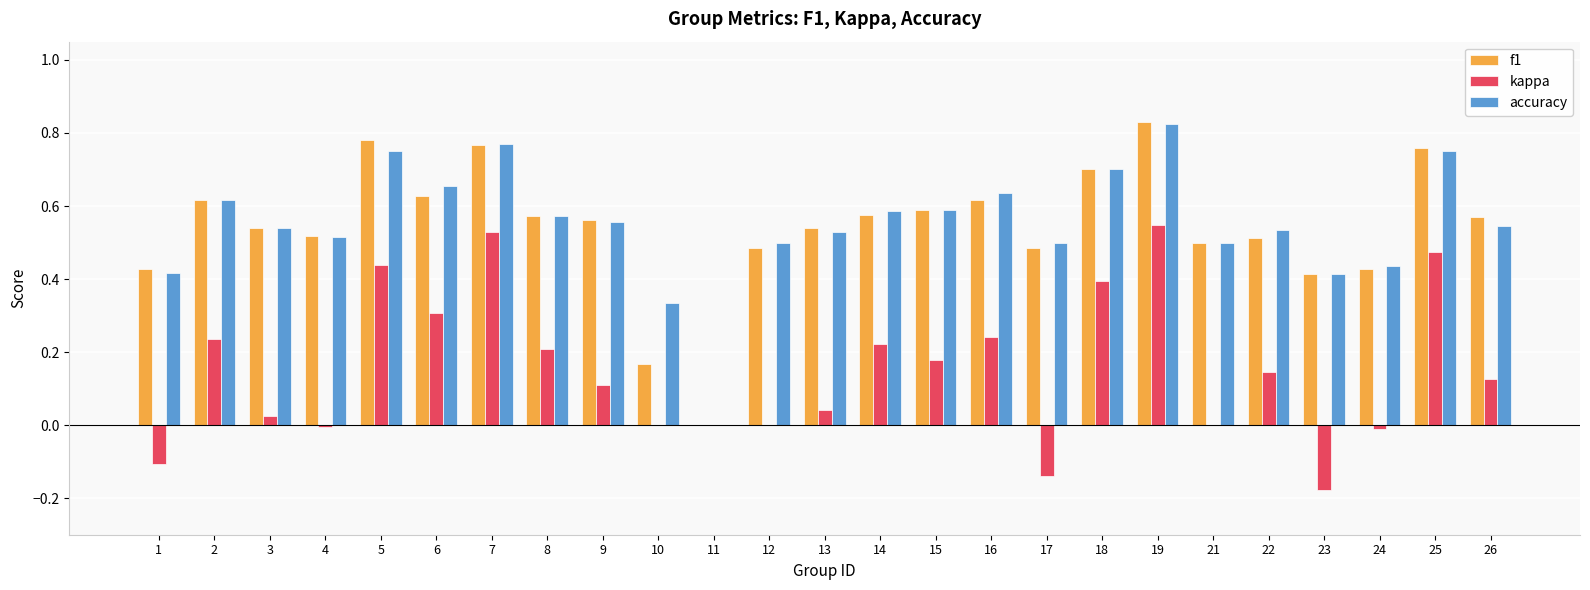

What is the sum of all f1 values?

13.6